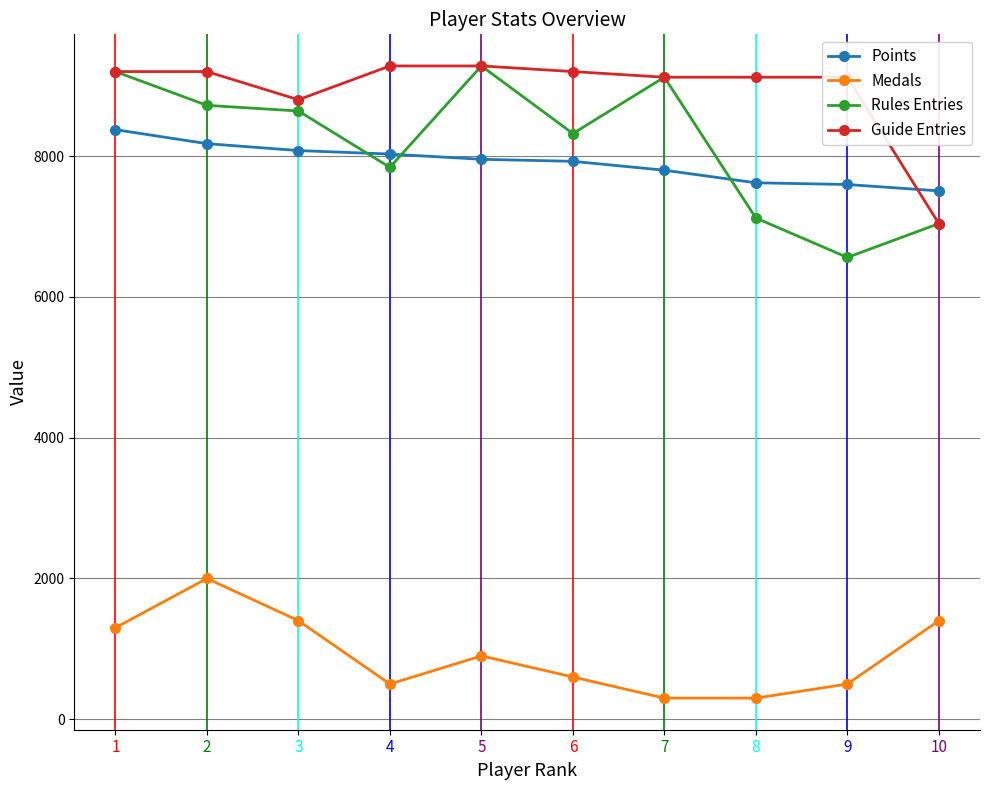

What are all the series names shown in the legend?

Points, Medals, Rules Entries, Guide Entries